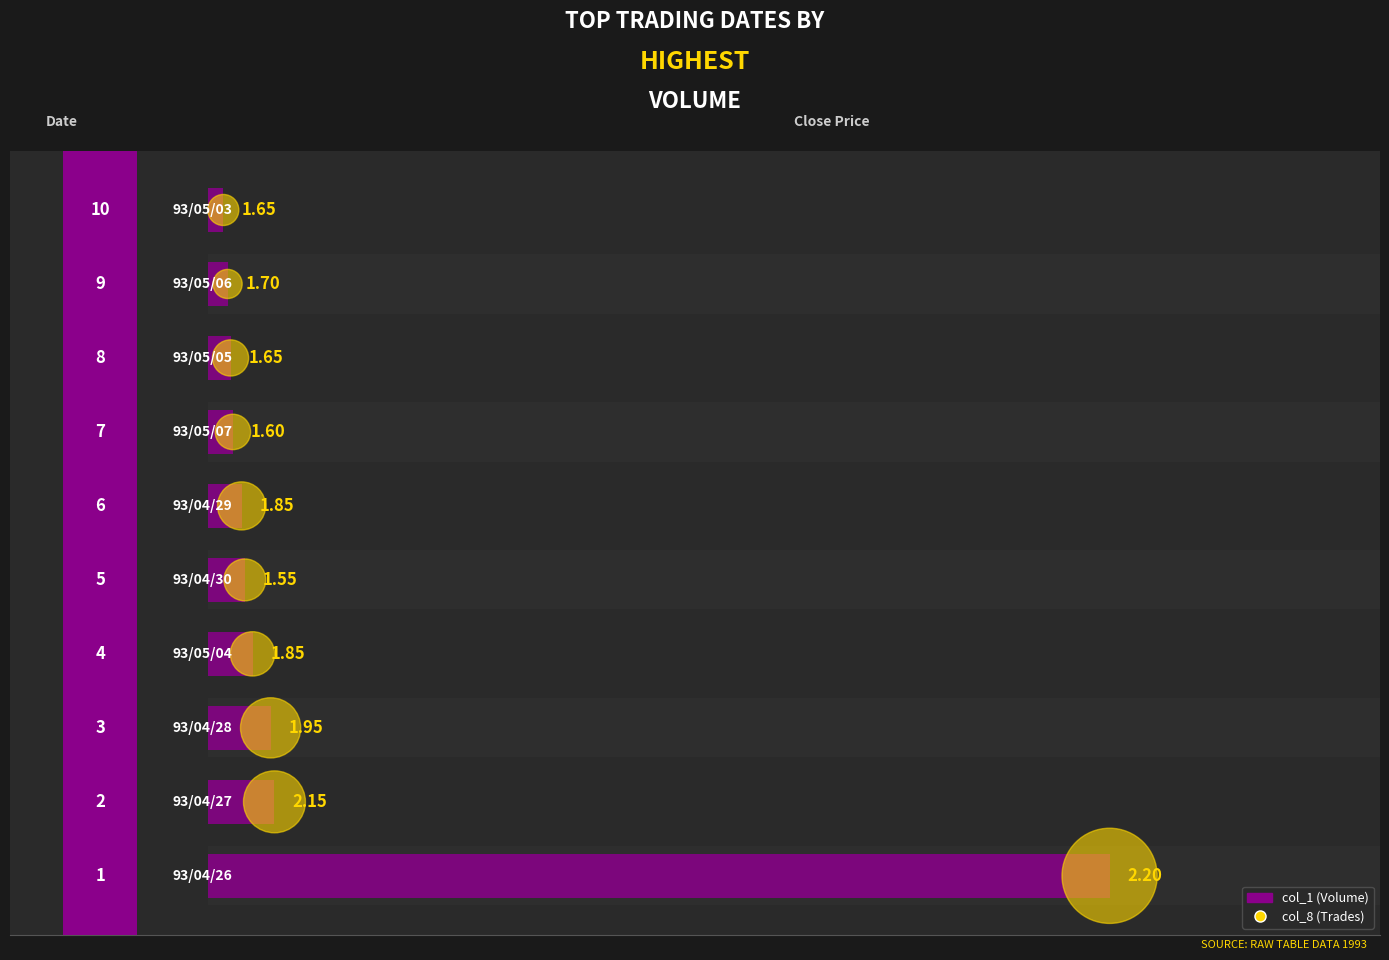

Which series has the largest total across all categories?

col_1 (Volume)